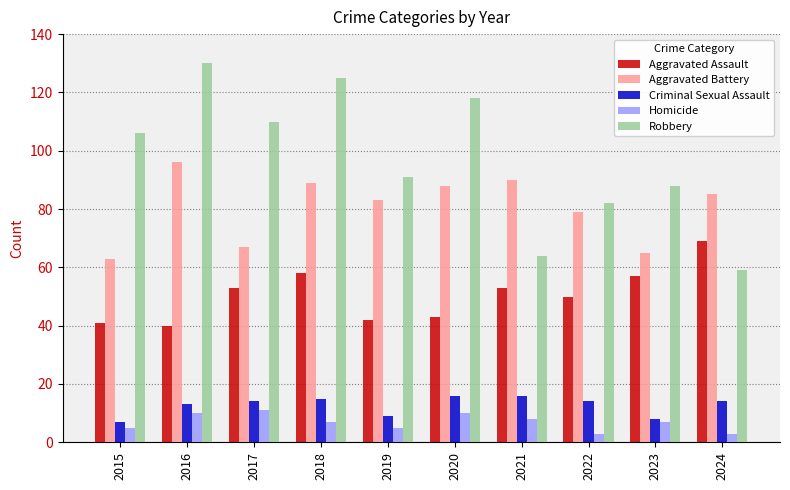

List the series in order of their peak value, highest first.

Robbery, Aggravated Battery, Aggravated Assault, Criminal Sexual Assault, Homicide